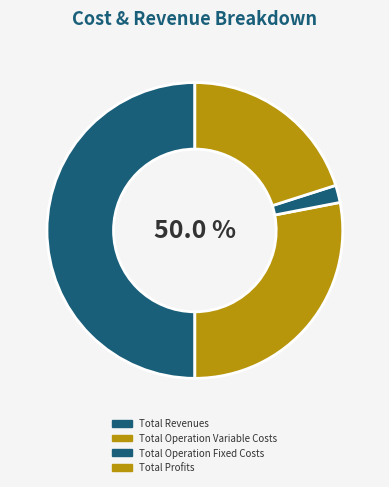

Is it true that Total Operation Variable Costs is 34% of the pie?

False